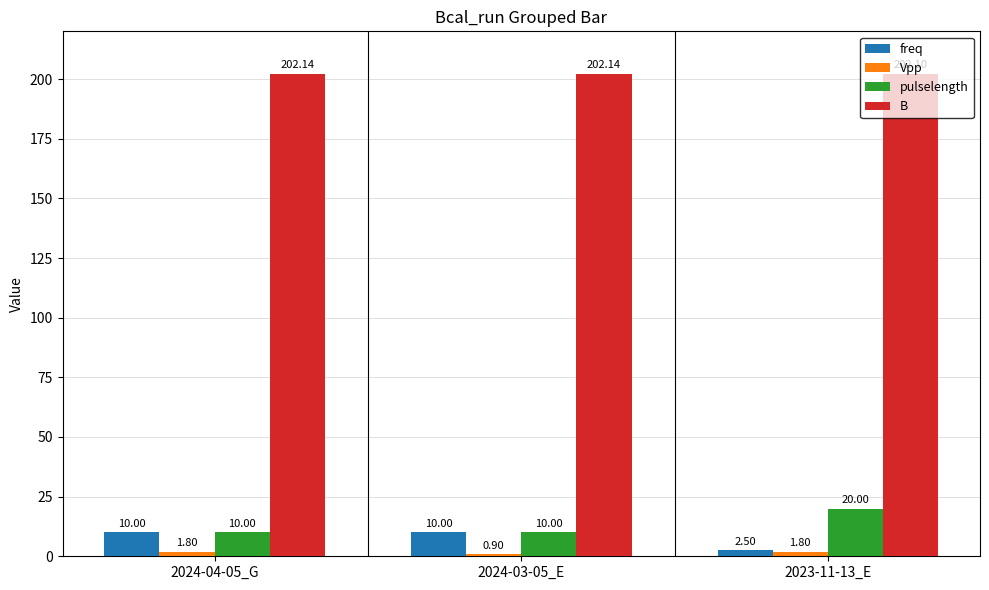

What is the sum of the pulselength values at 2023-11-13_E and 2024-04-05_G?

30.0